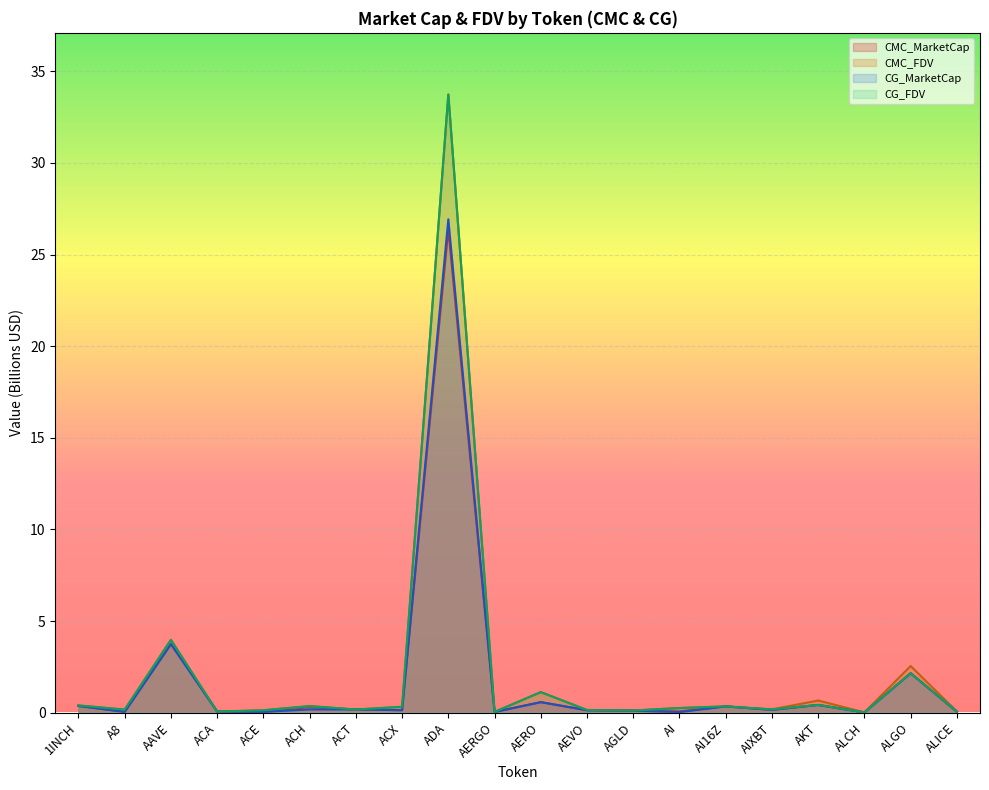

List the labels in order of CG_MarketCap value, smallest first.

ALCH, AI, AERGO, ACE, A8, ACA, ALICE, AGLD, AEVO, ACX, AIXBT, ACT, ACH, AI16Z, 1INCH, AKT, AERO, ALGO, AAVE, ADA